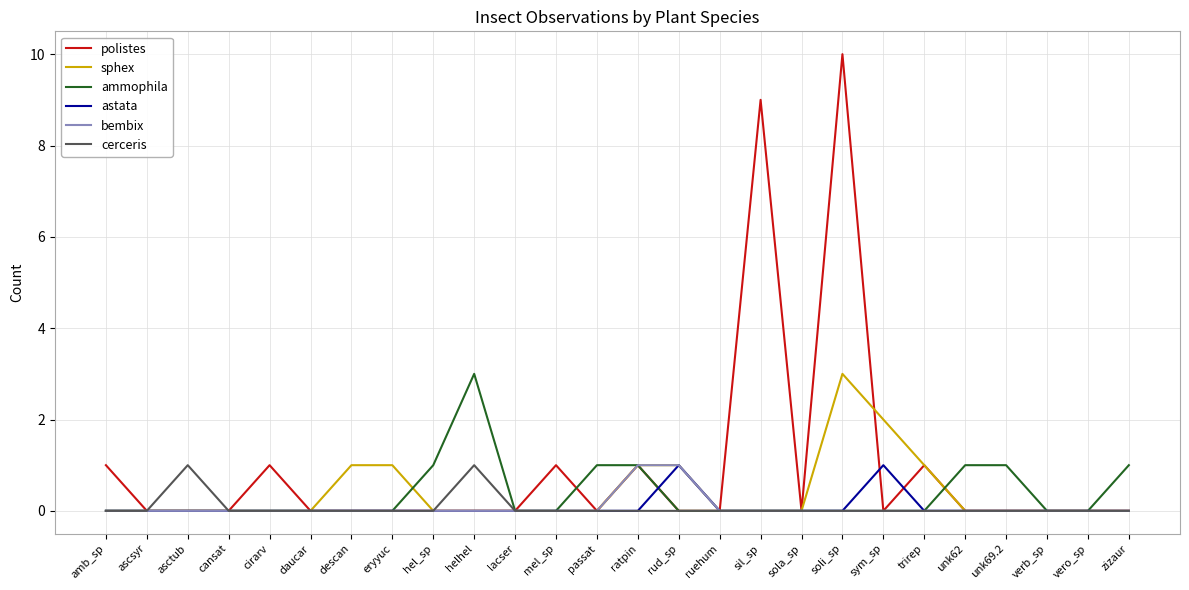

What is the difference between the maximum and minimum values in the polistes series?

10